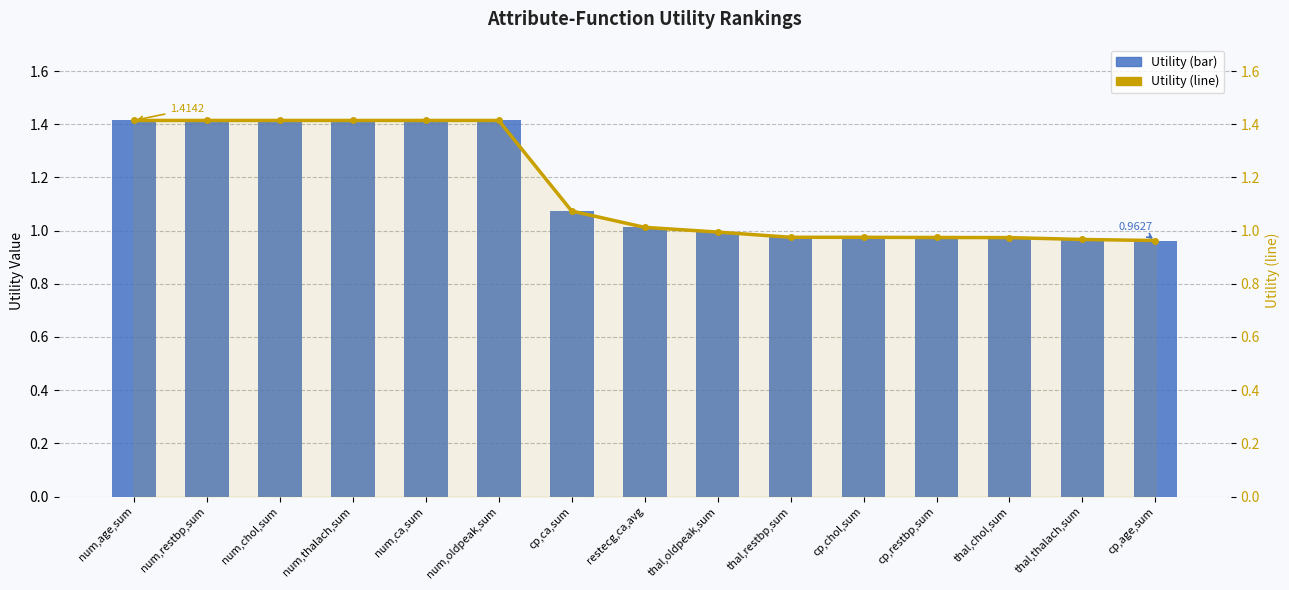

True or false: Utility (line) has a value of 1.0 at cp,age,sum.

True